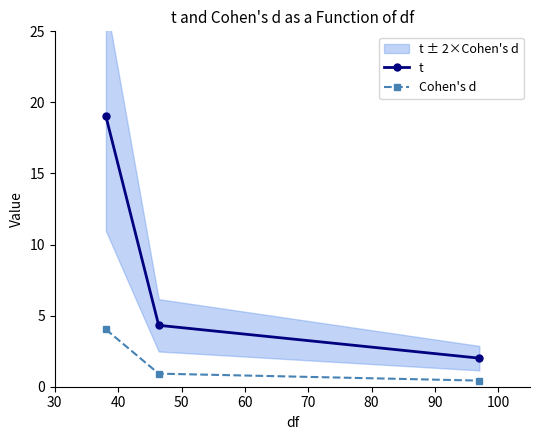

What is the approximate value of t at 30?

19.0